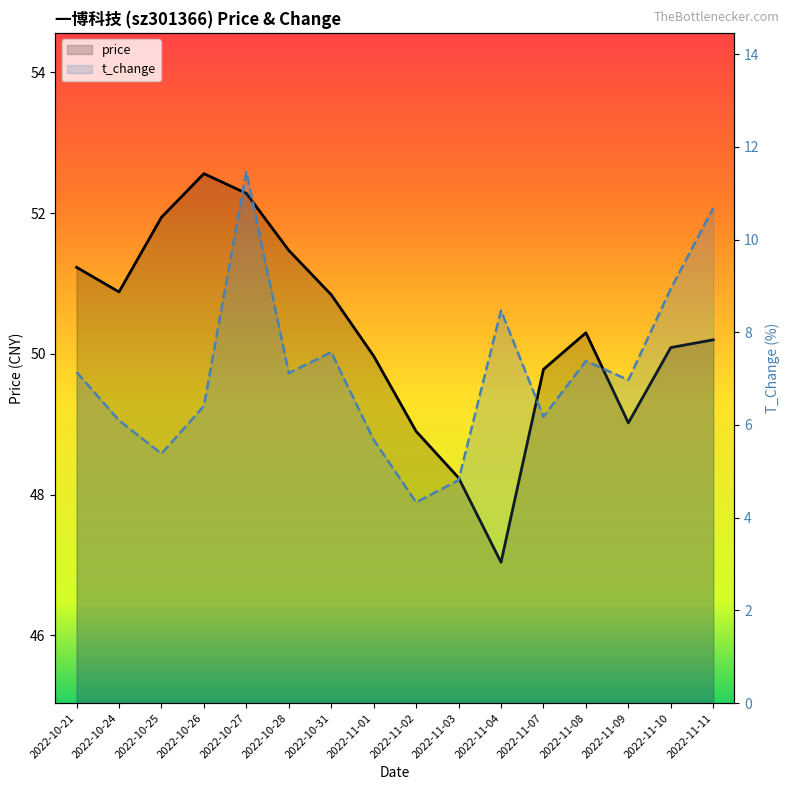

At which category does the chart reach its minimum across all series?

2022-11-02